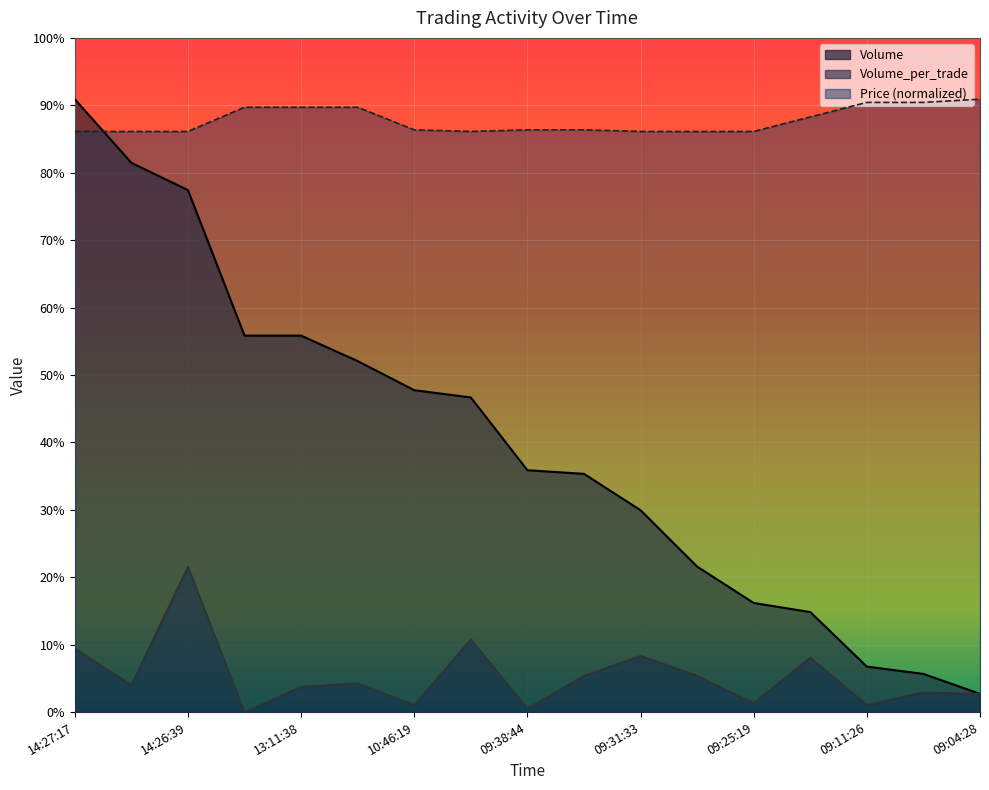

At which category is the sum across all series the highest?

14:27:17